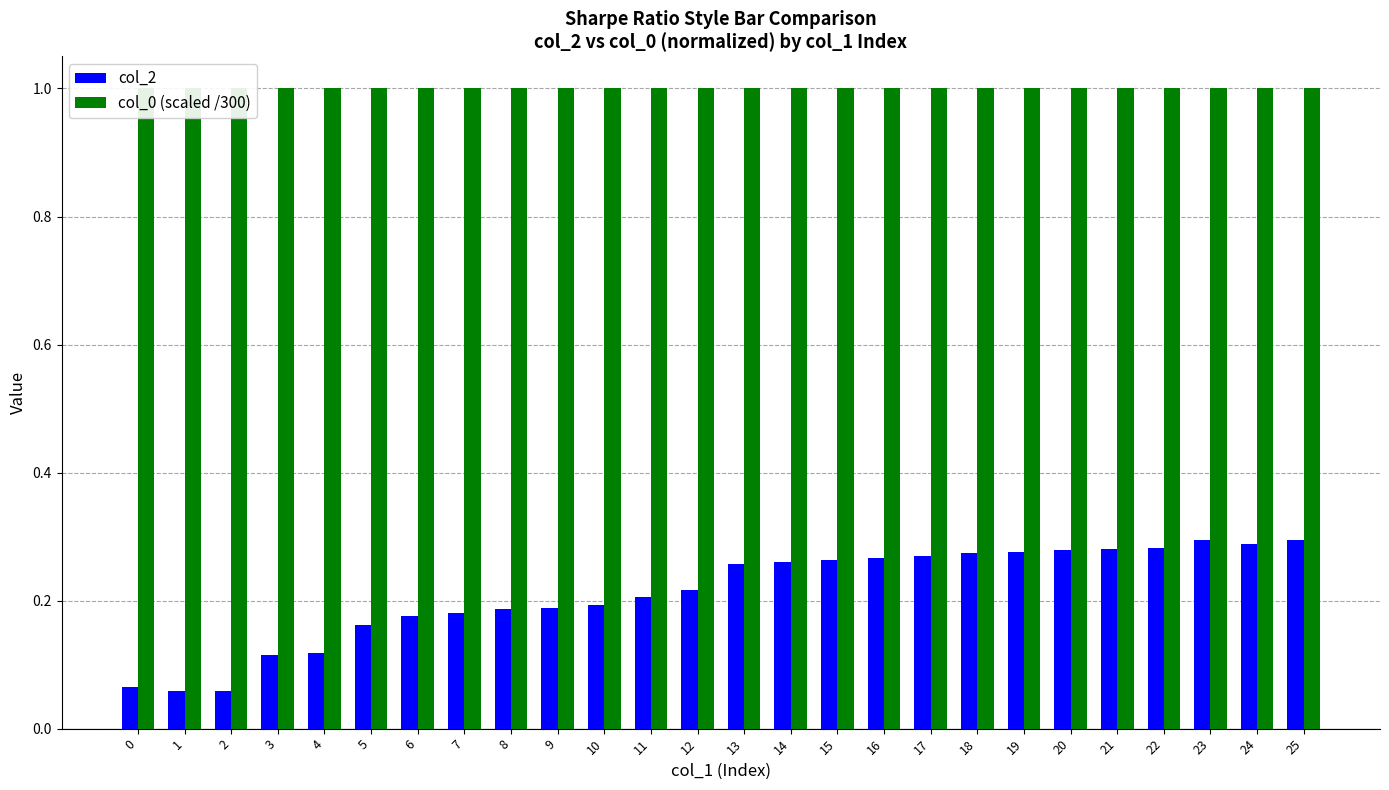

What is the difference between the highest and lowest values at 23?

0.7